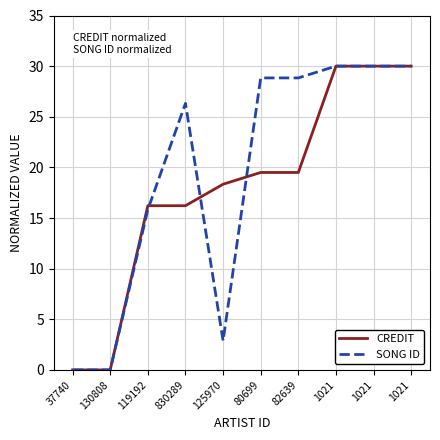

What are all the series names shown in the legend?

CREDIT, SONG ID